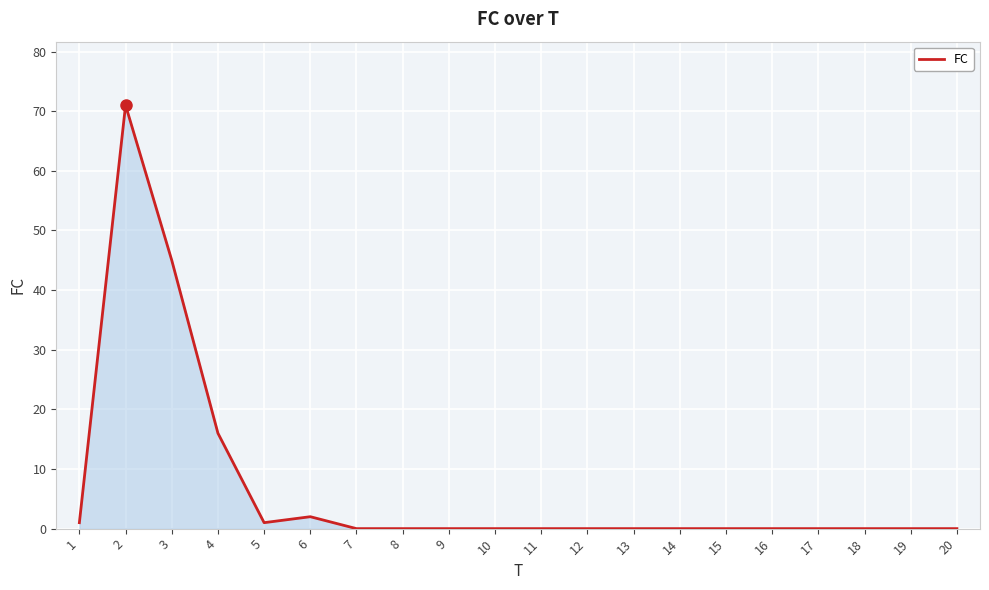

What is the maximum value shown in the chart?

71